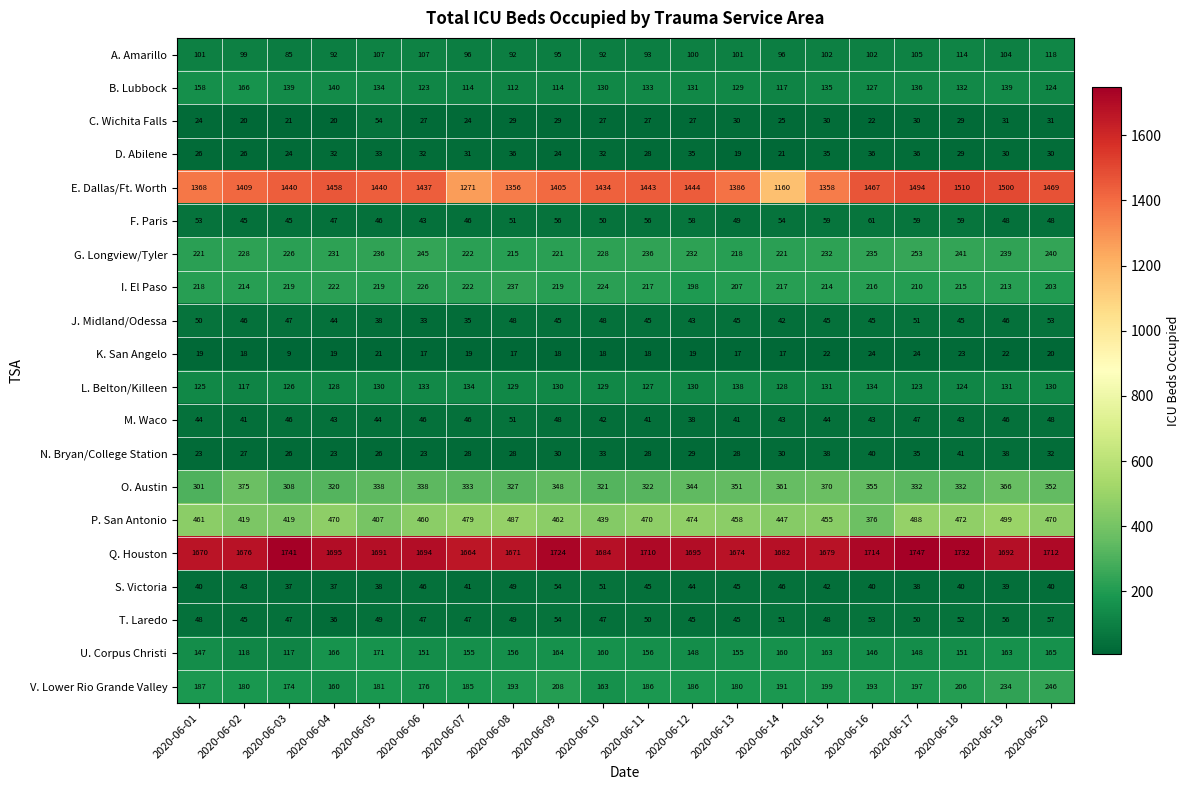

What is the sum of all T. Laredo values?

976